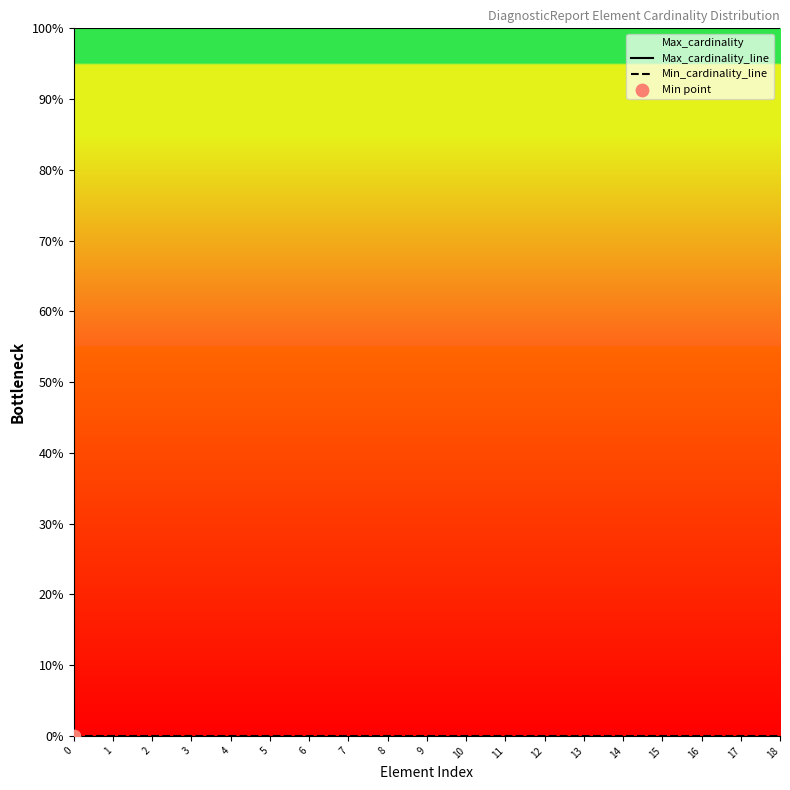

What is the total value across all series at 17?

1